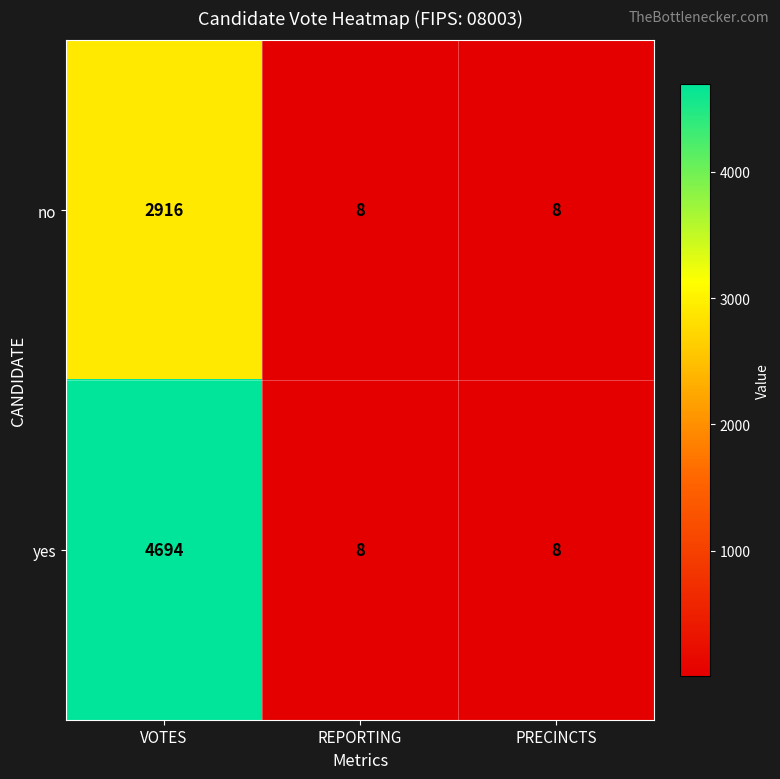

At which category is the sum across all series the highest?

VOTES